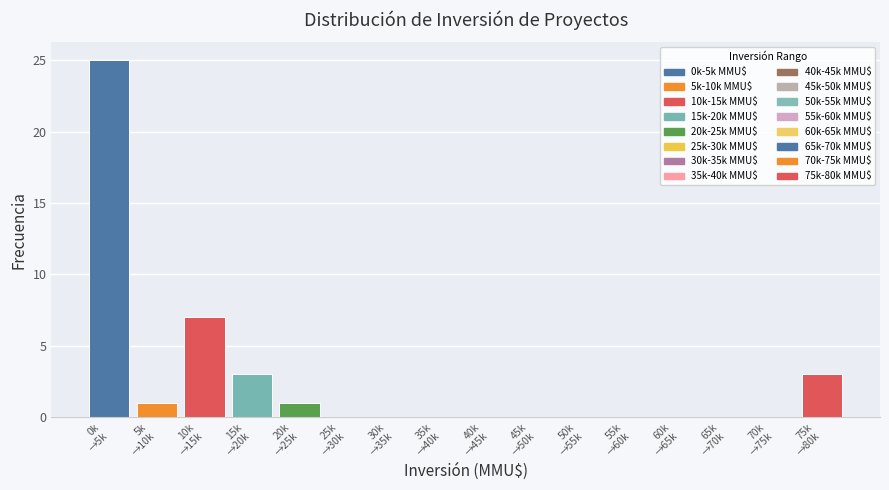

What is the sum of all values?

40